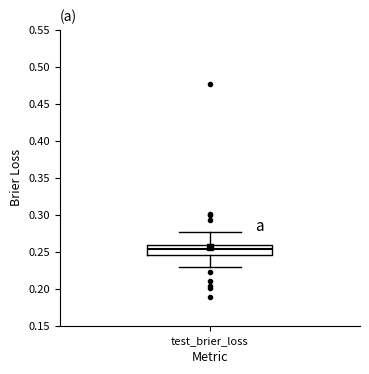

Where is the upper edge of the box for test_brier_loss on the y-axis? The values are not printed on the chart, so give them approximately, as read against the axis.

0.260